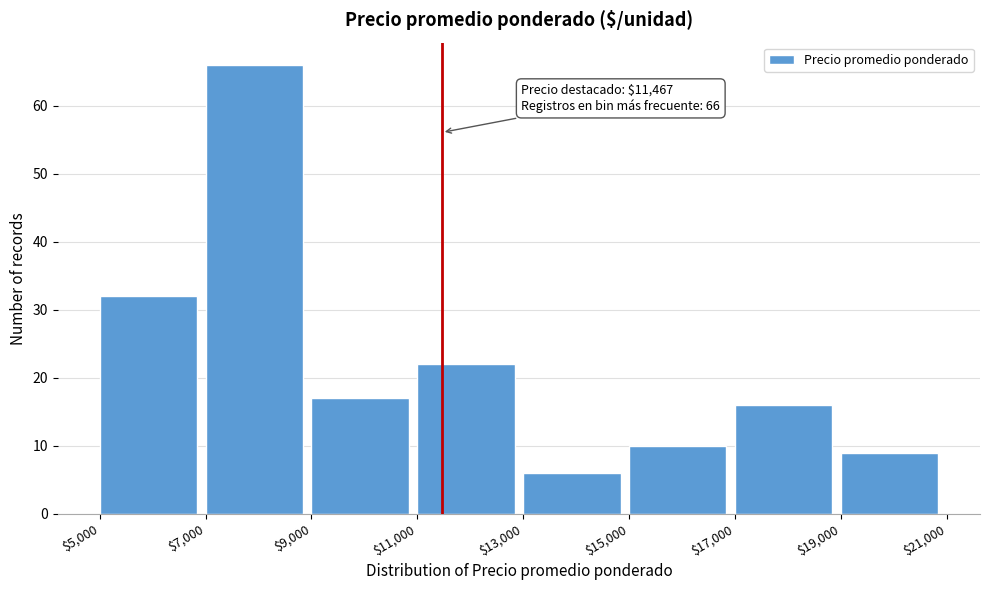

Over which range of the x-axis is the bar tallest?

$7,000 to $9,000